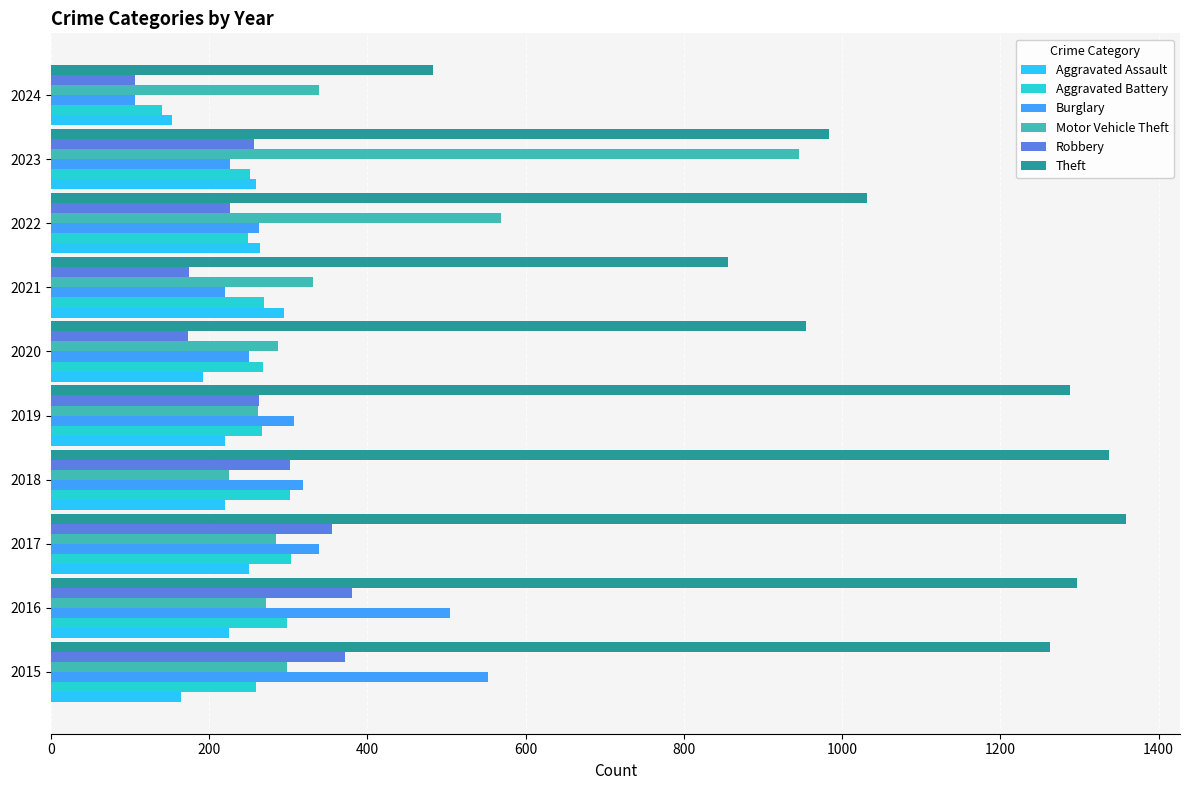

Which series has the largest total across all categories?

Theft